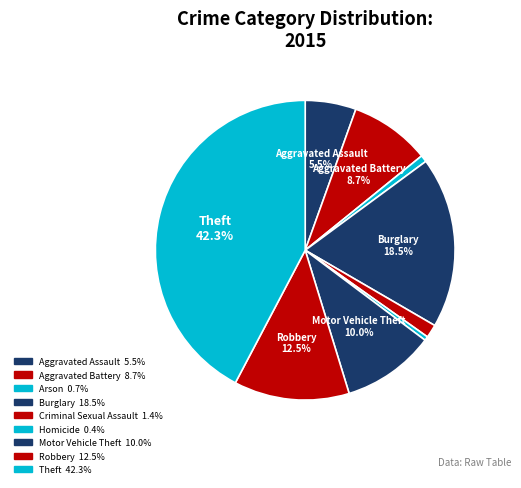

How many slices are in this pie chart?

9